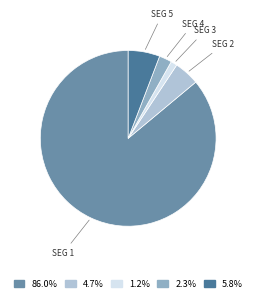

Is there a majority slice in this chart?

Yes